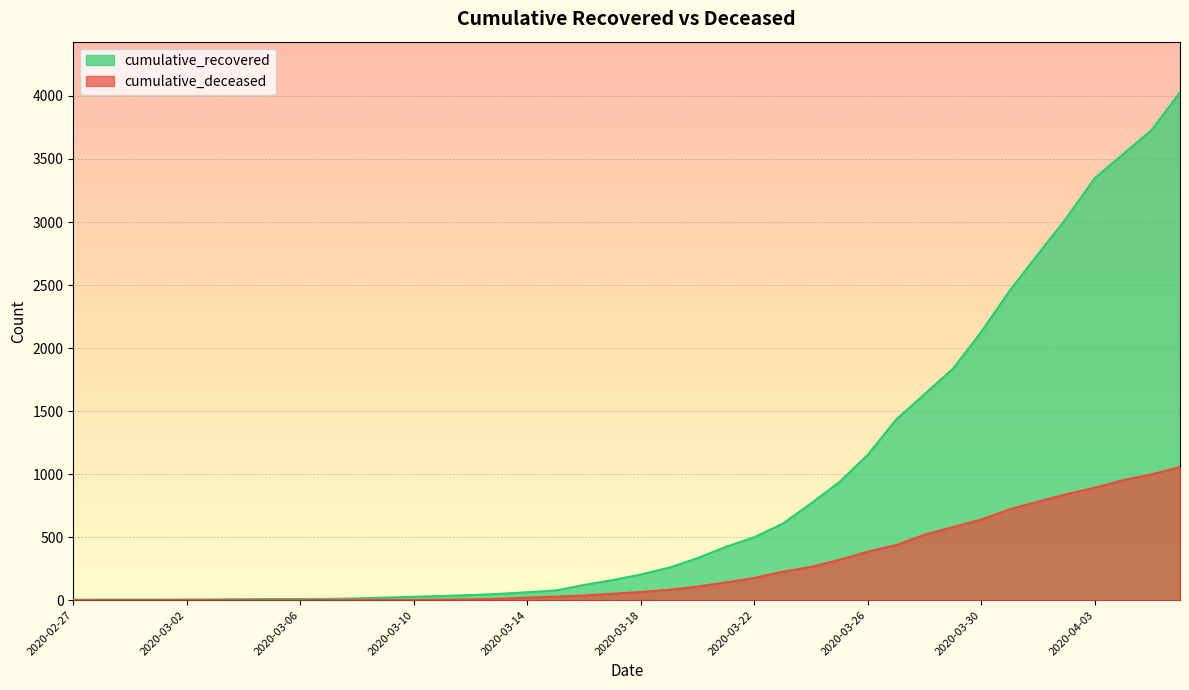

Where does the cumulative_recovered series first go above 204?

2020-03-19